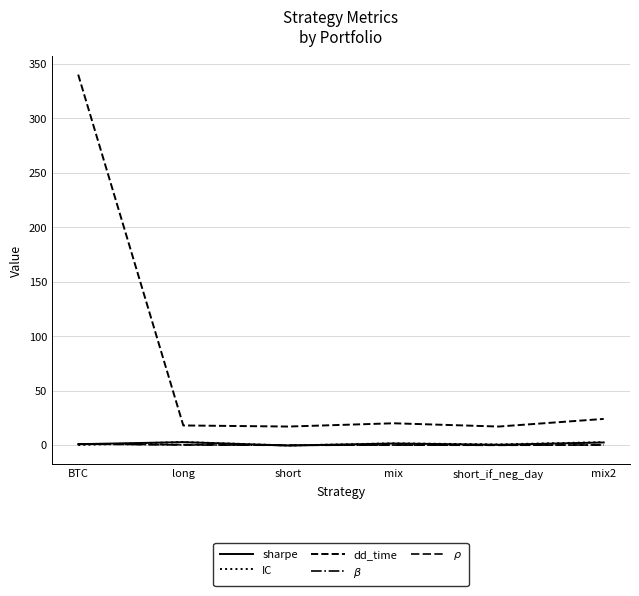

The dd_time series shows 340.0 at BTC. True or false?

True